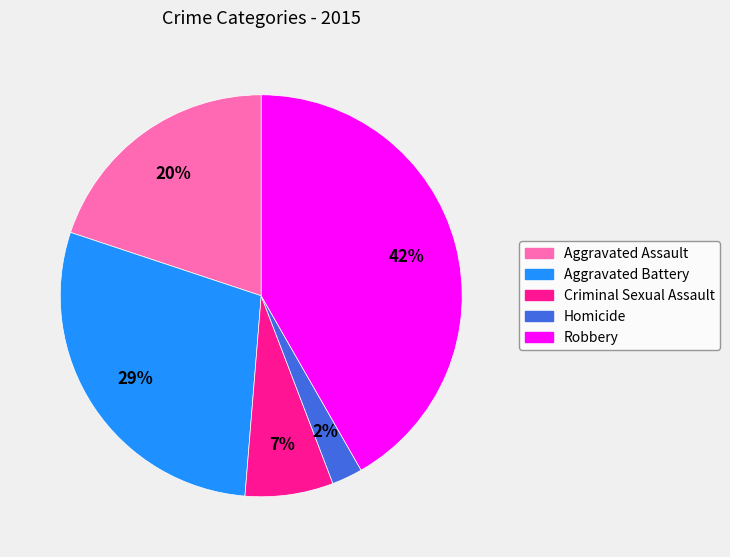

What is the ratio of the value at Robbery to the value at Aggravated Assault?

2.1